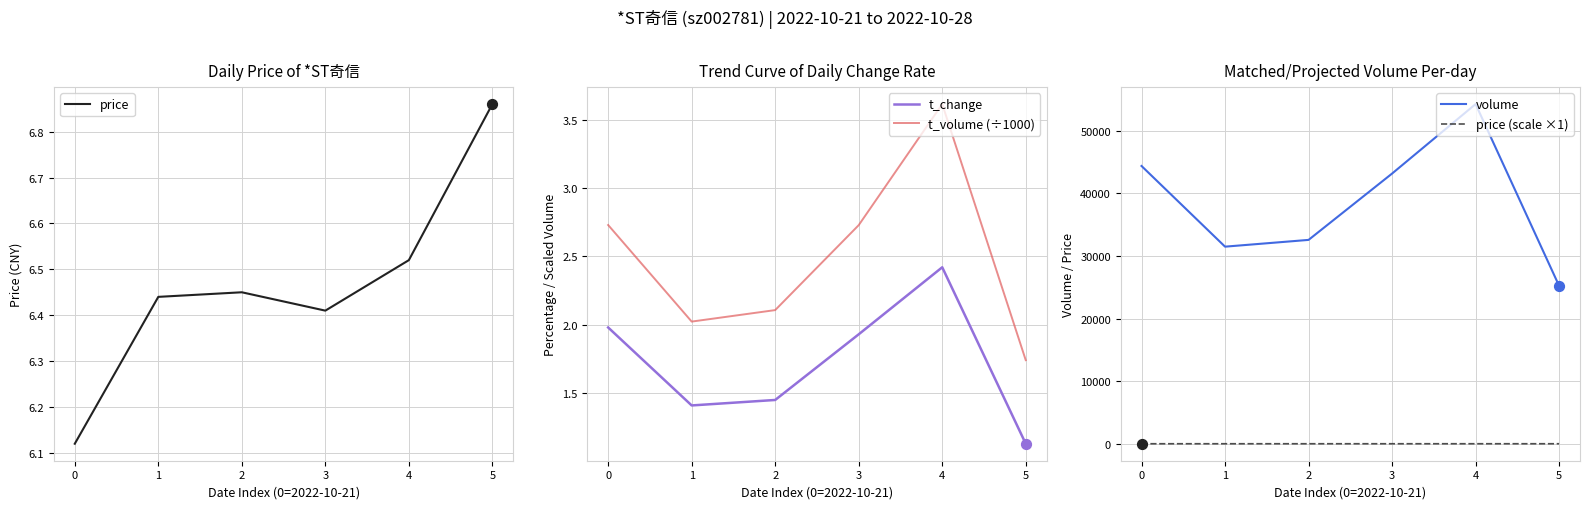

What are all the series names shown in the legend?

price, t_change, t_volume (÷1000), volume, price (scale ×1)